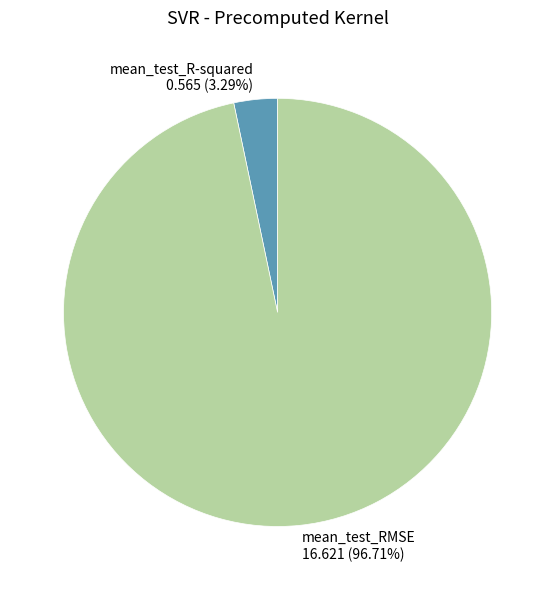

To the nearest percent, what portion does mean_test_R-squared represent?

3%